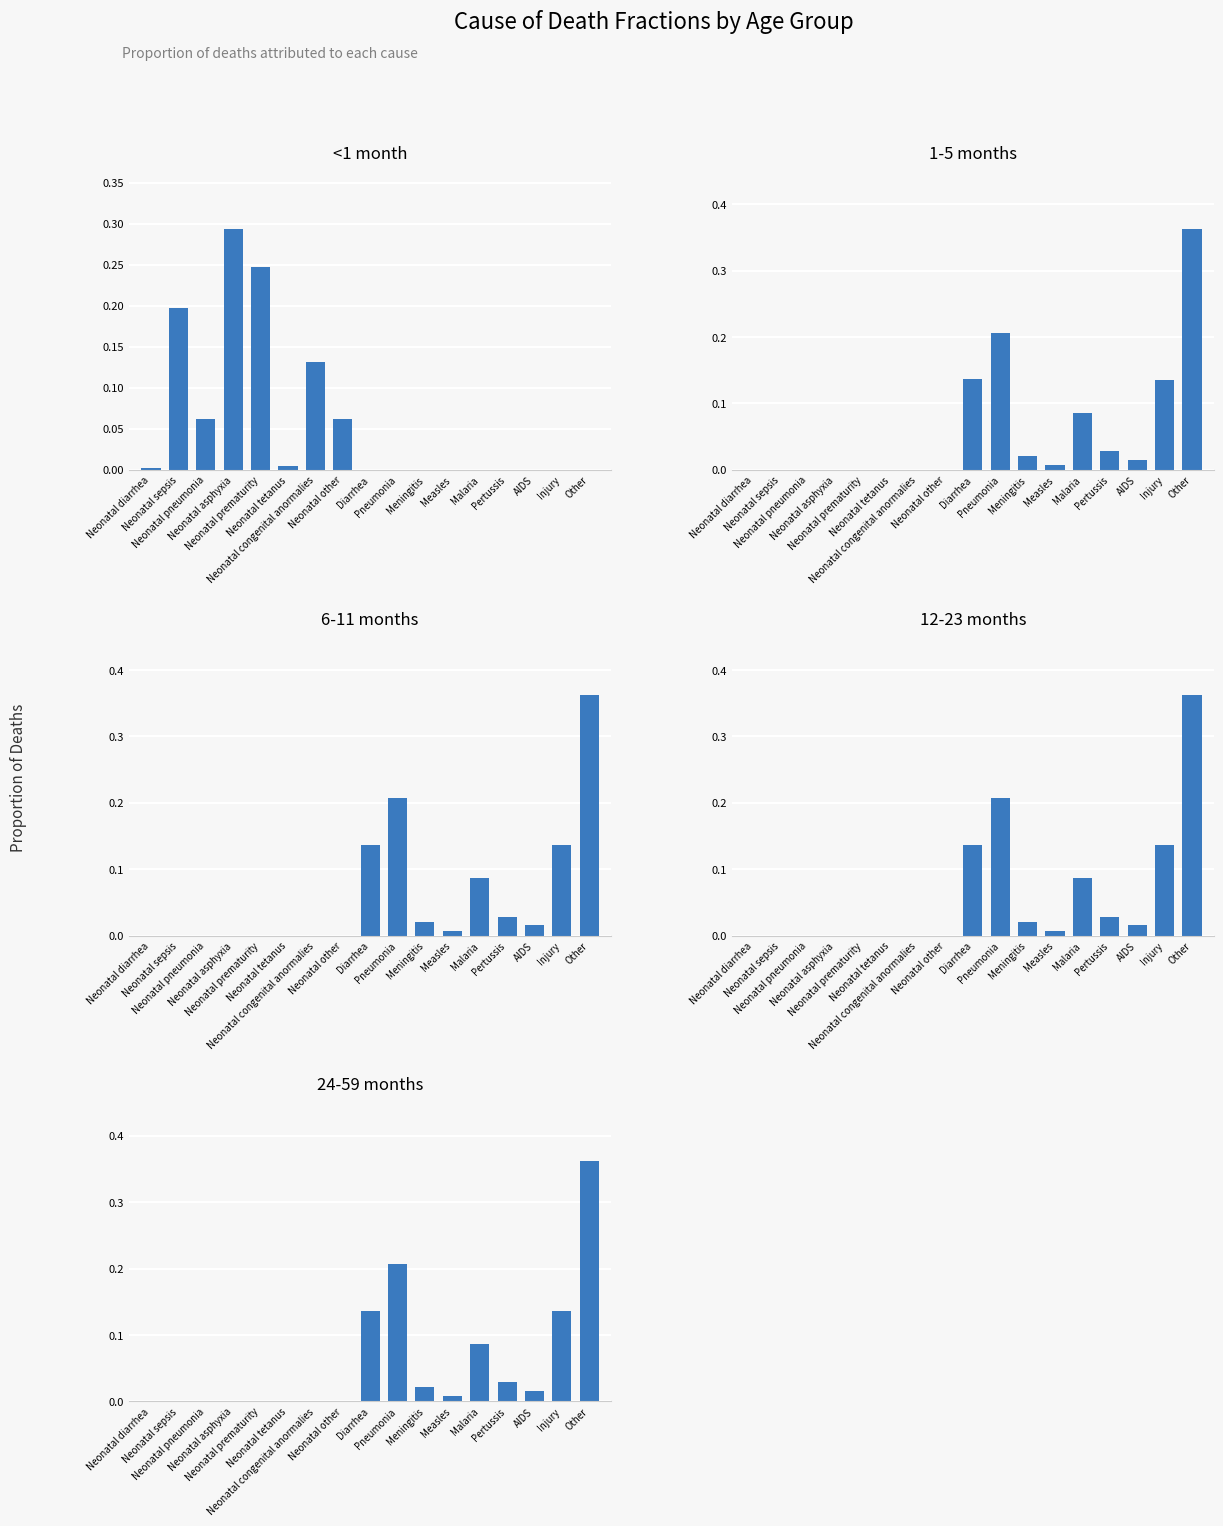

Does the chart contain stacked bars?

No